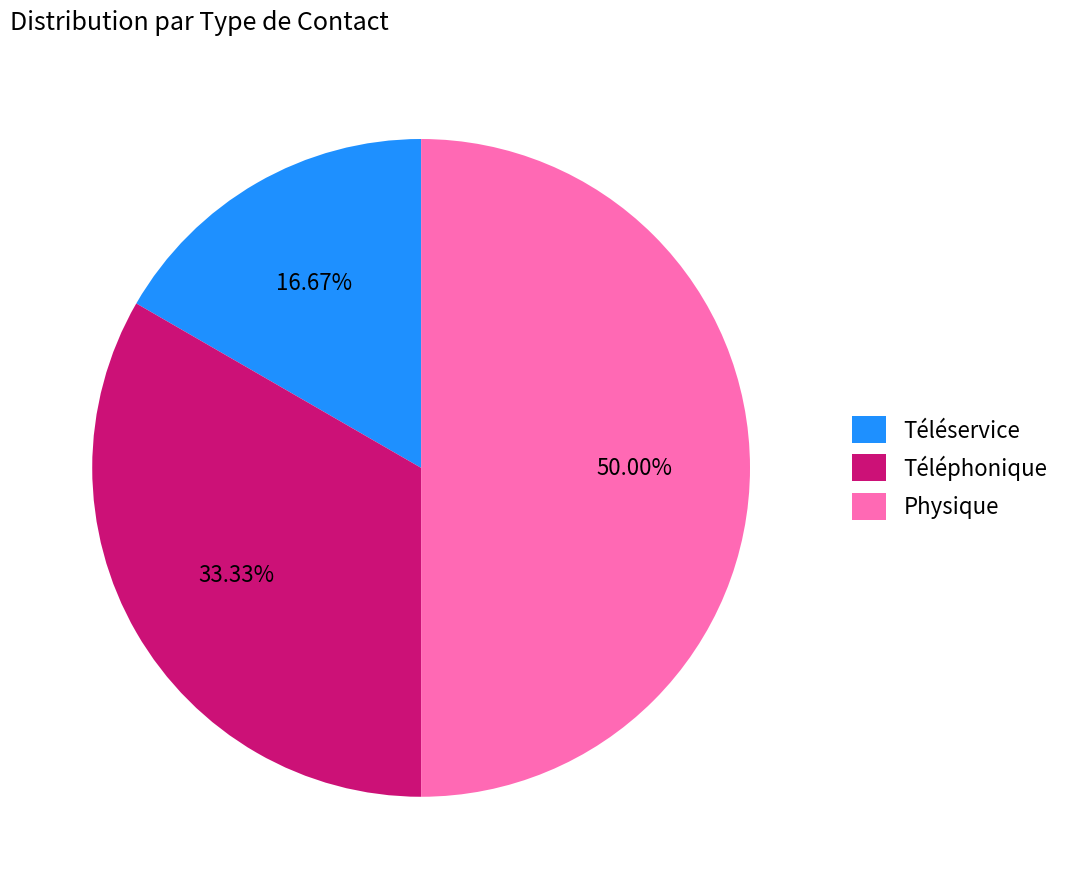

To the nearest percent, what percentage of the pie is Physique?

50%